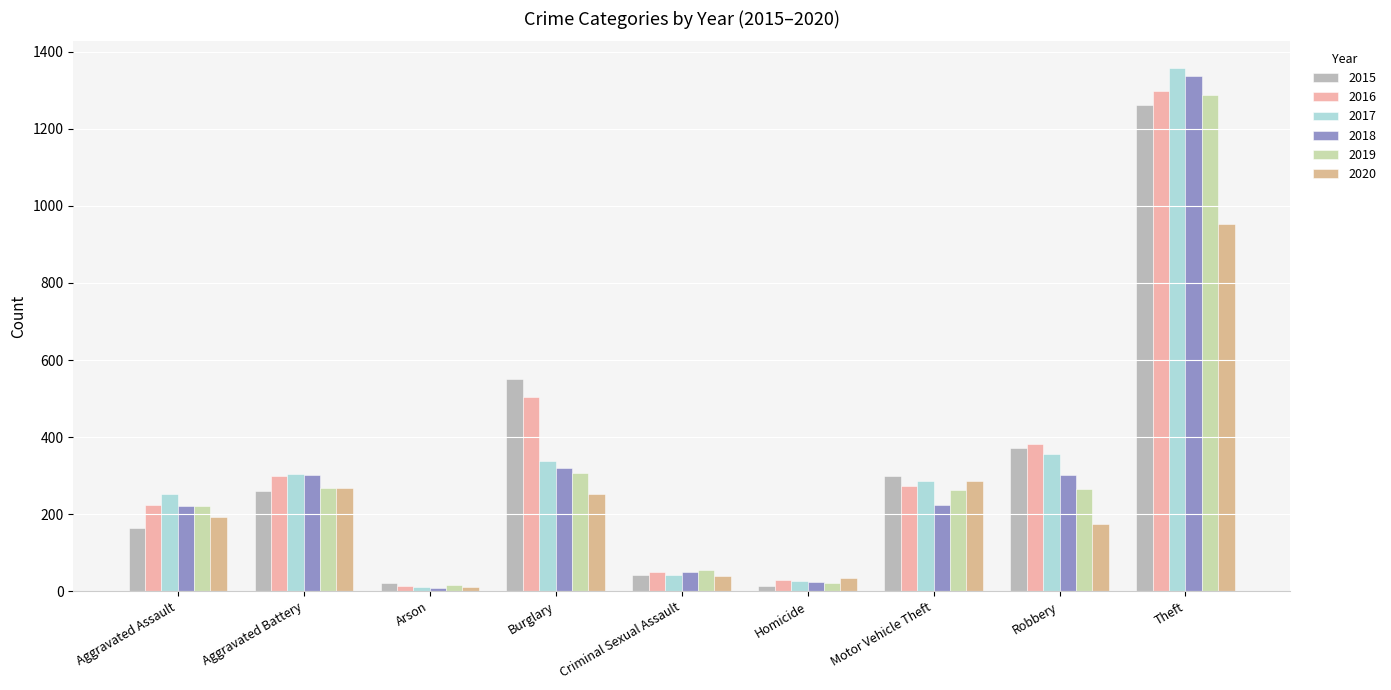

What is the approximate value of 2015 at Aggravated Assault, to the nearest 100?

200